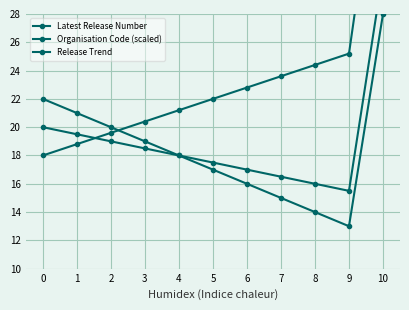

True or false: Organisation Code (scaled) has more than 1 interior local peaks.

False